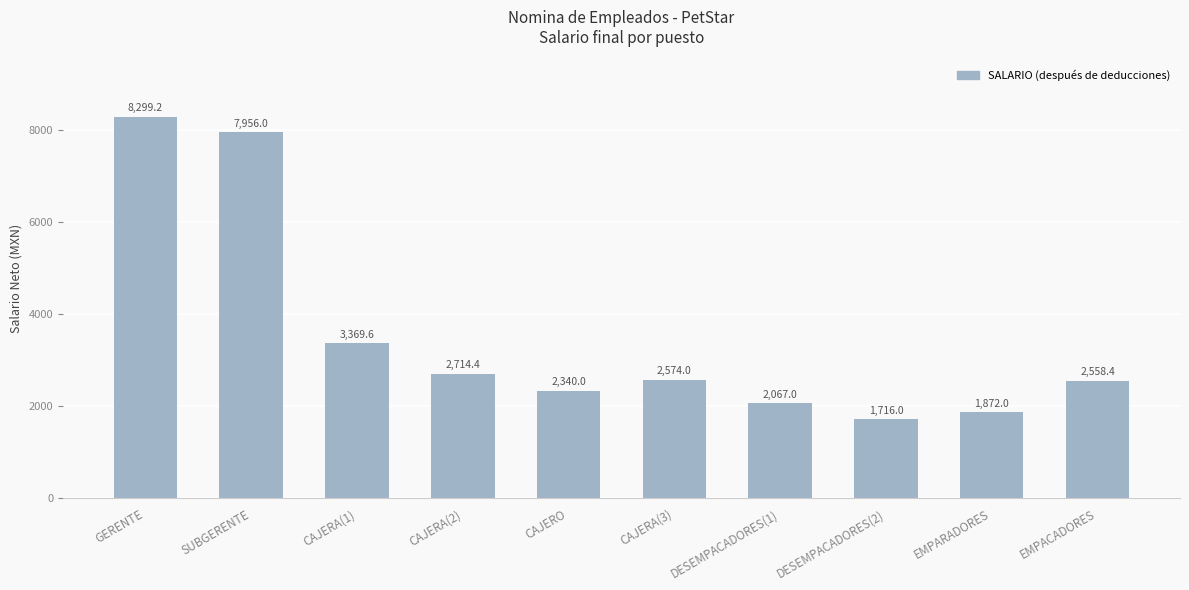

What is the difference between the second highest and minimum values?

6240.0